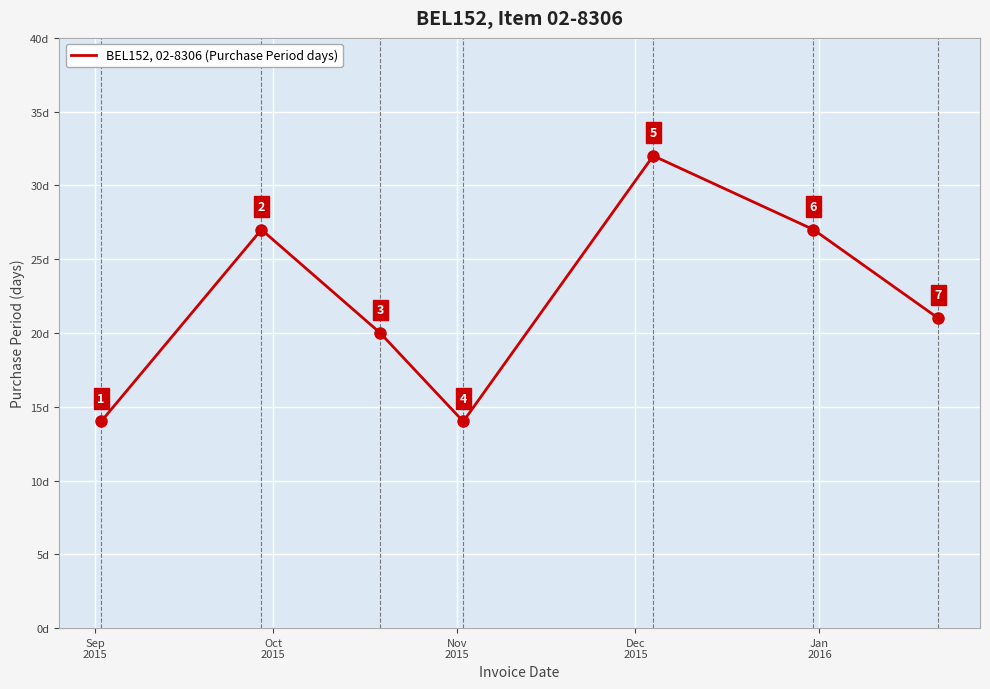

How many series are shown in this chart?

1